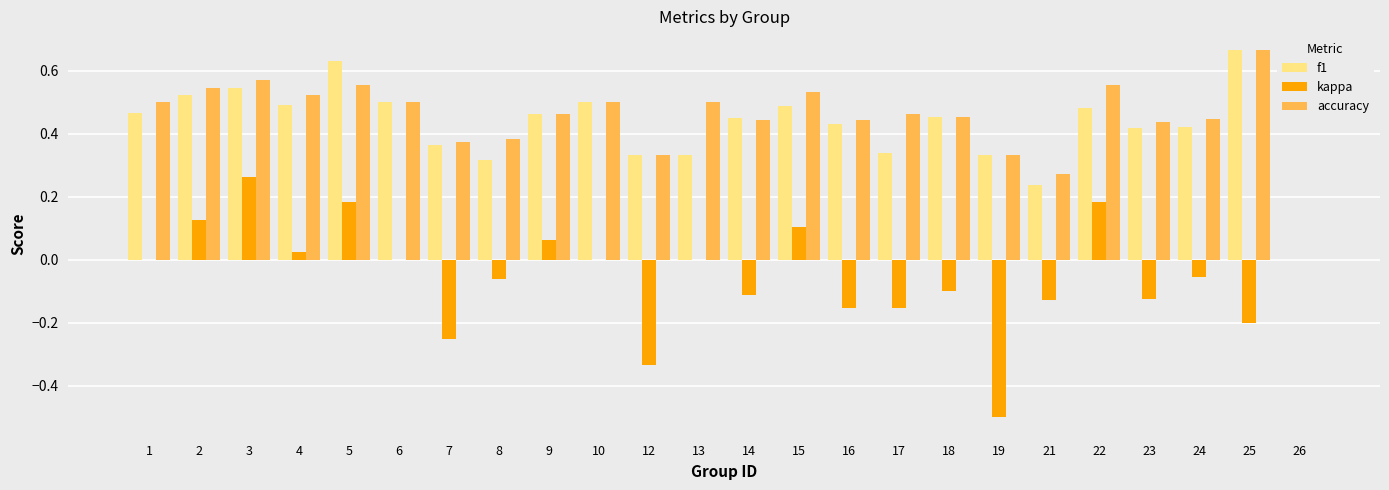

How many positive values does the accuracy series have?

23